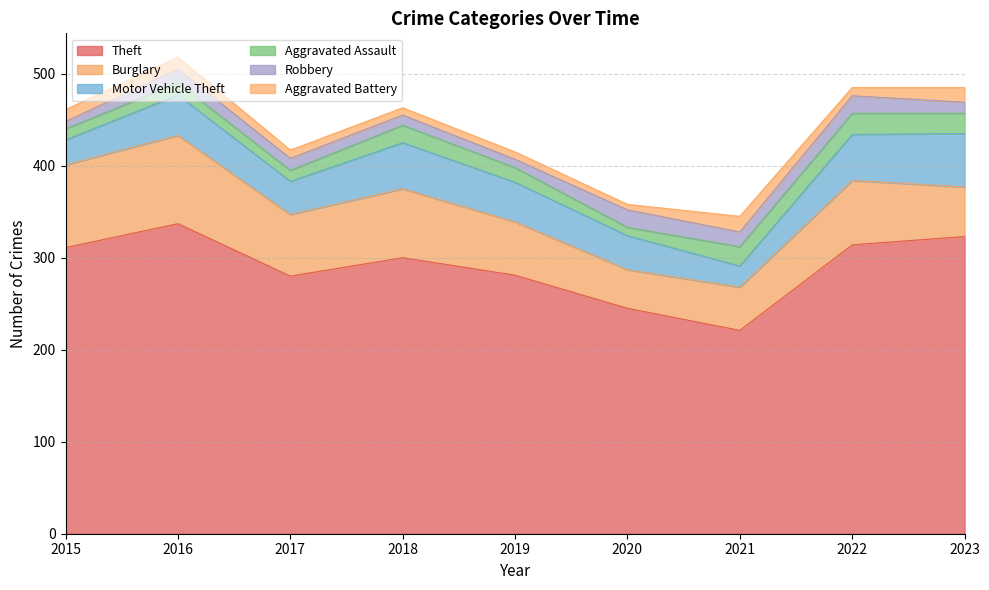

At which label does Aggravated Battery first exceed 9?

2015